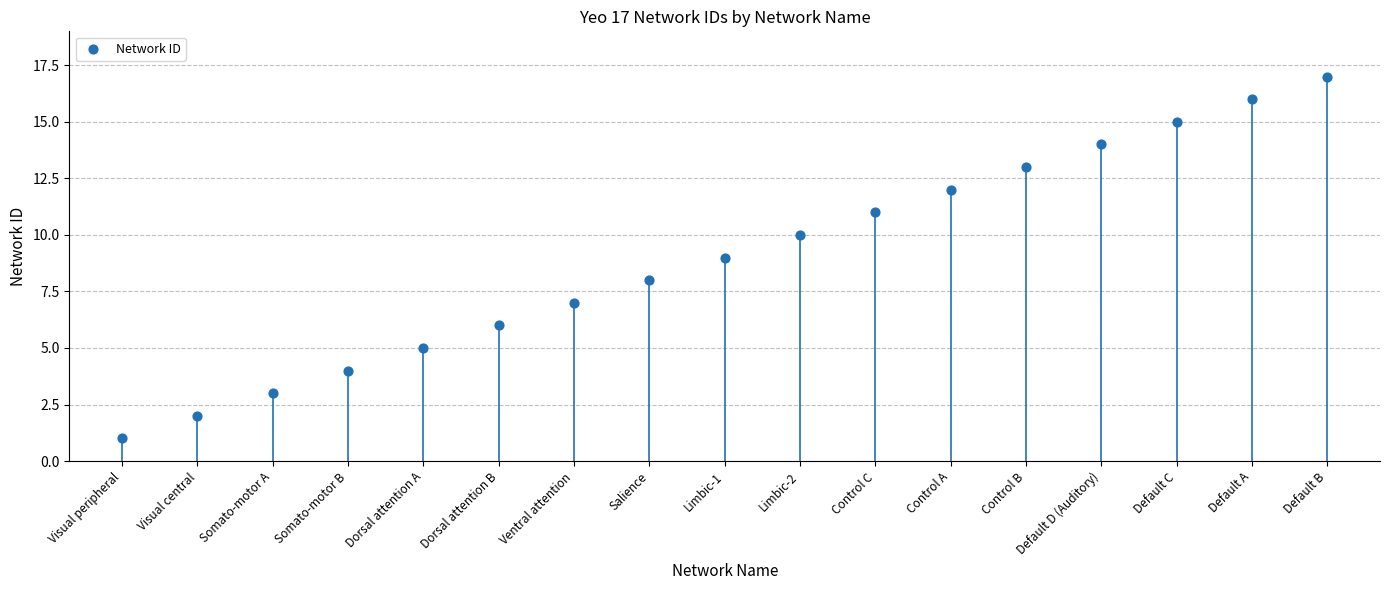

What is the range of Y values (max minus min)?

16